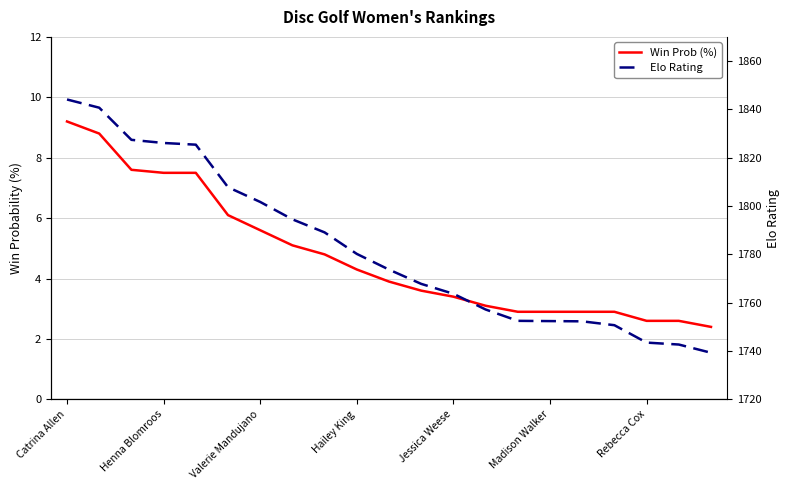

What is the difference between the highest and lowest values at Hailey King?

1775.9